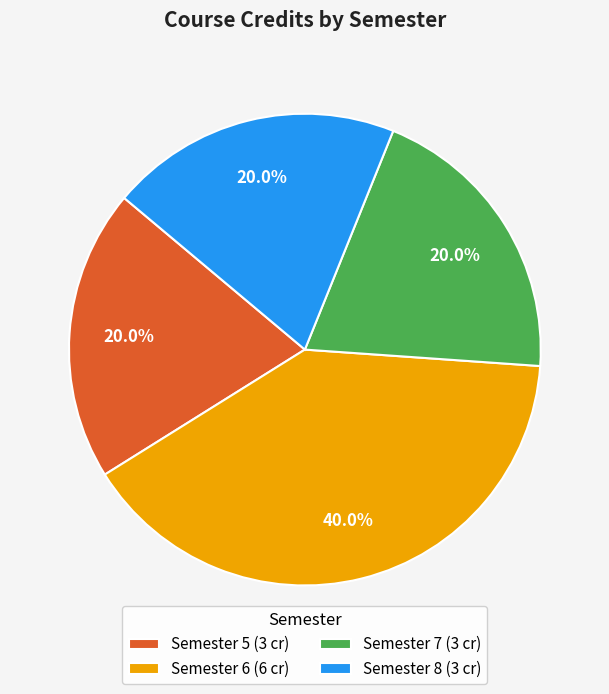

What percentage do Semester 8 and Semester 5 together represent?

40.0%